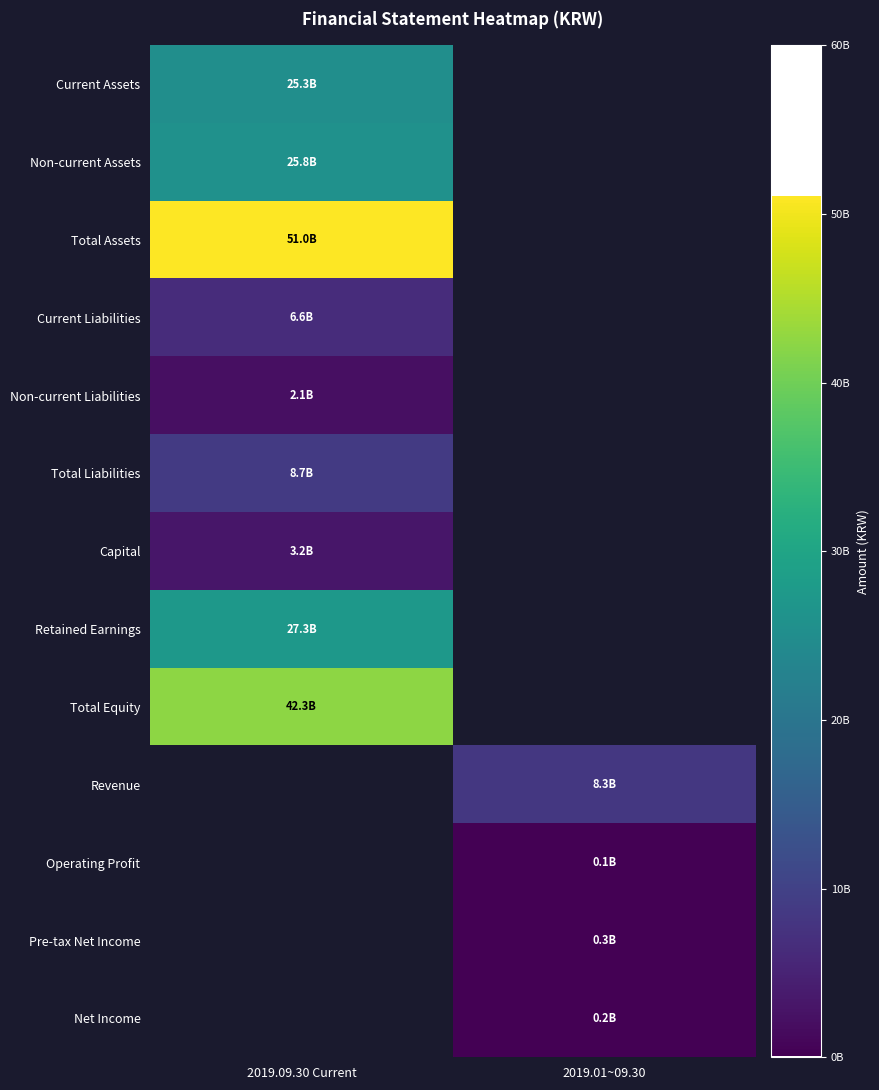

List the labels in order of Retained Earnings value, largest first.

2019.09.30 Current, 2019.01~09.30